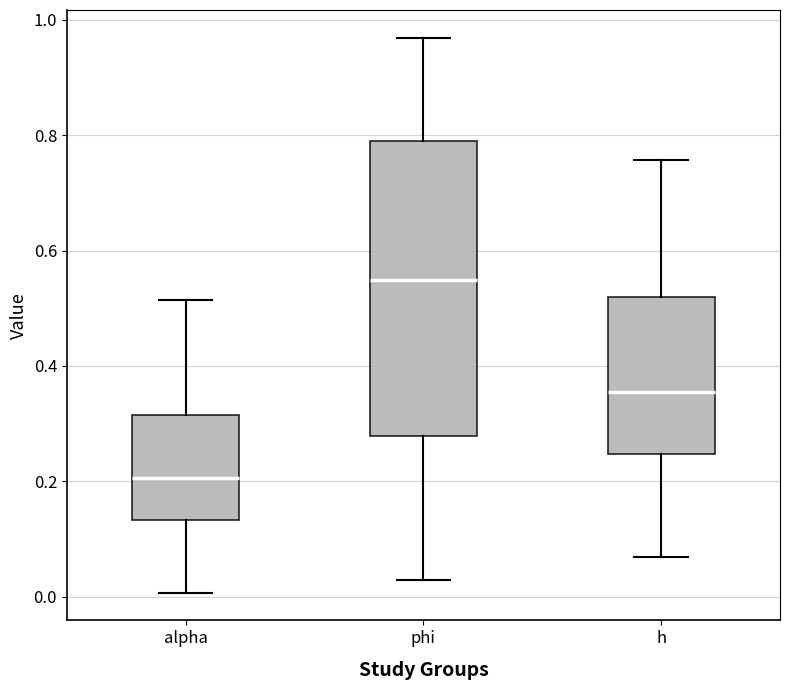

Where is the lower edge of the box for phi on the y-axis? The values are not printed on the chart, so give them approximately, as read against the axis.

0.28